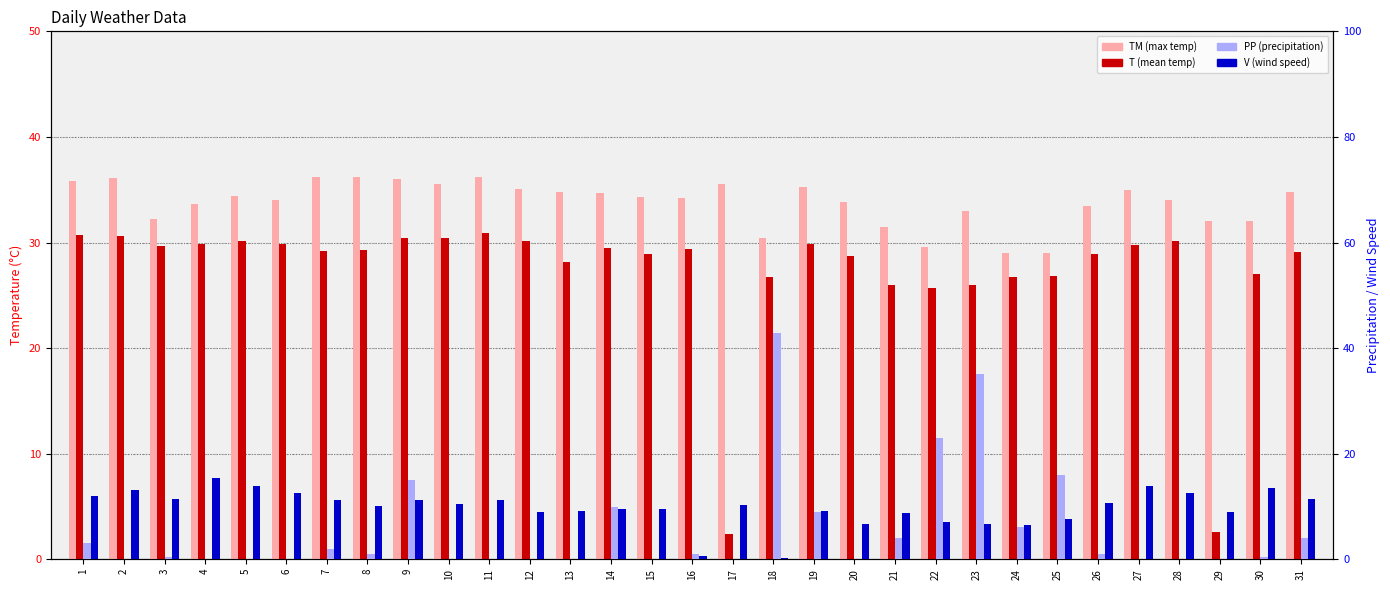

How many bars are there in total?

124